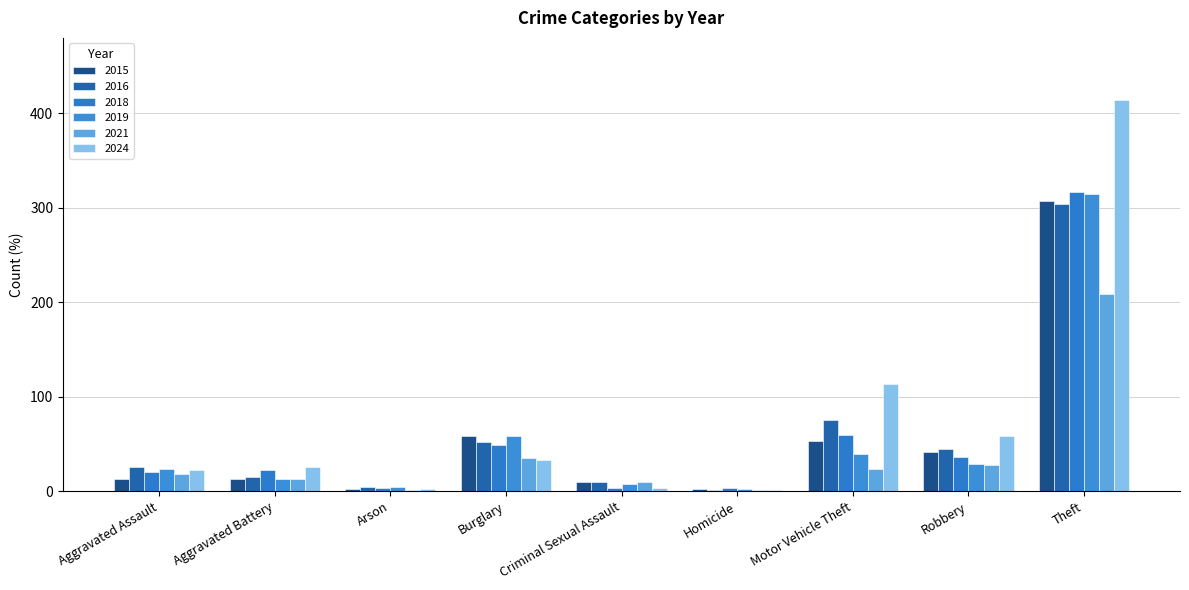

Are the bars grouped side by side (vs. stacked)?

Yes